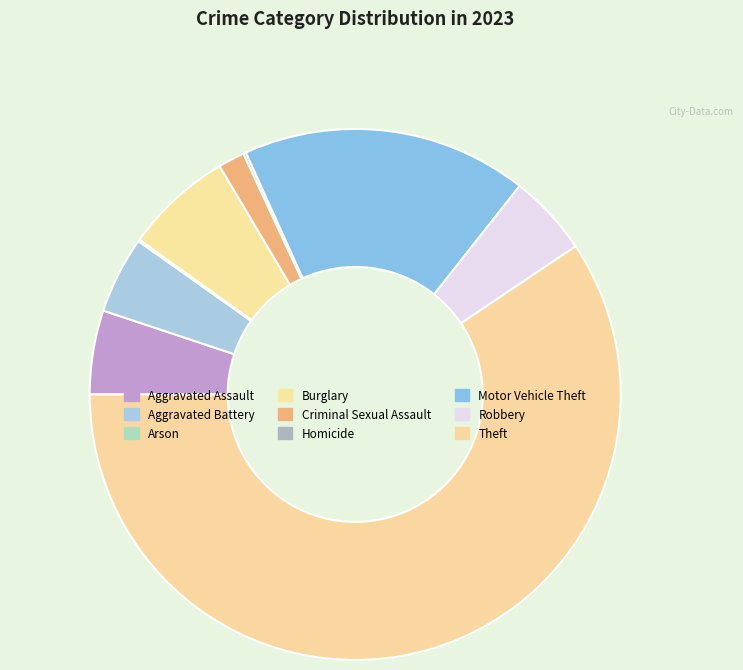

True or false: Aggravated Assault accounts for 5% of the total.

True